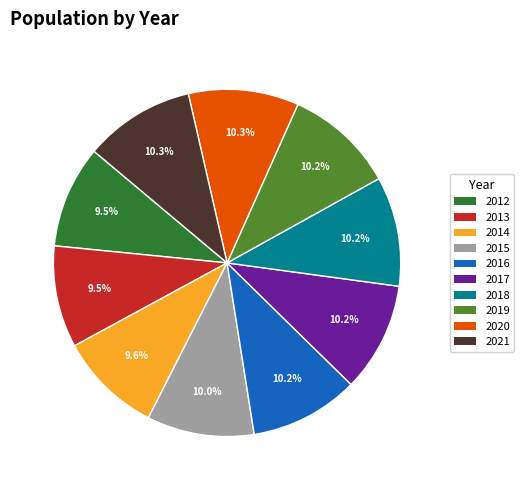

How many slices are in this pie chart?

10